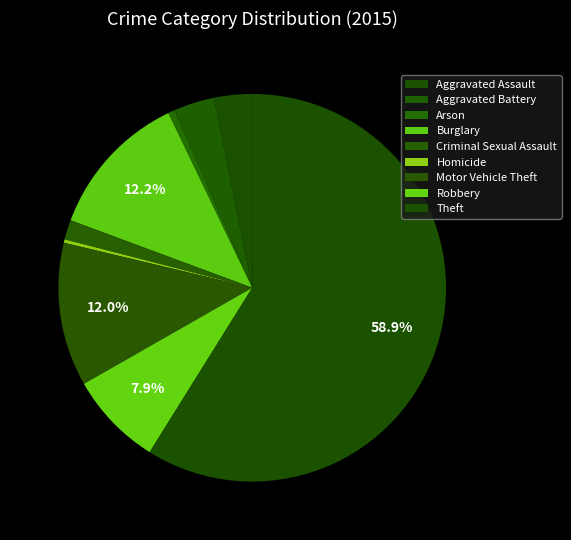

Does any single category account for the majority?

Yes